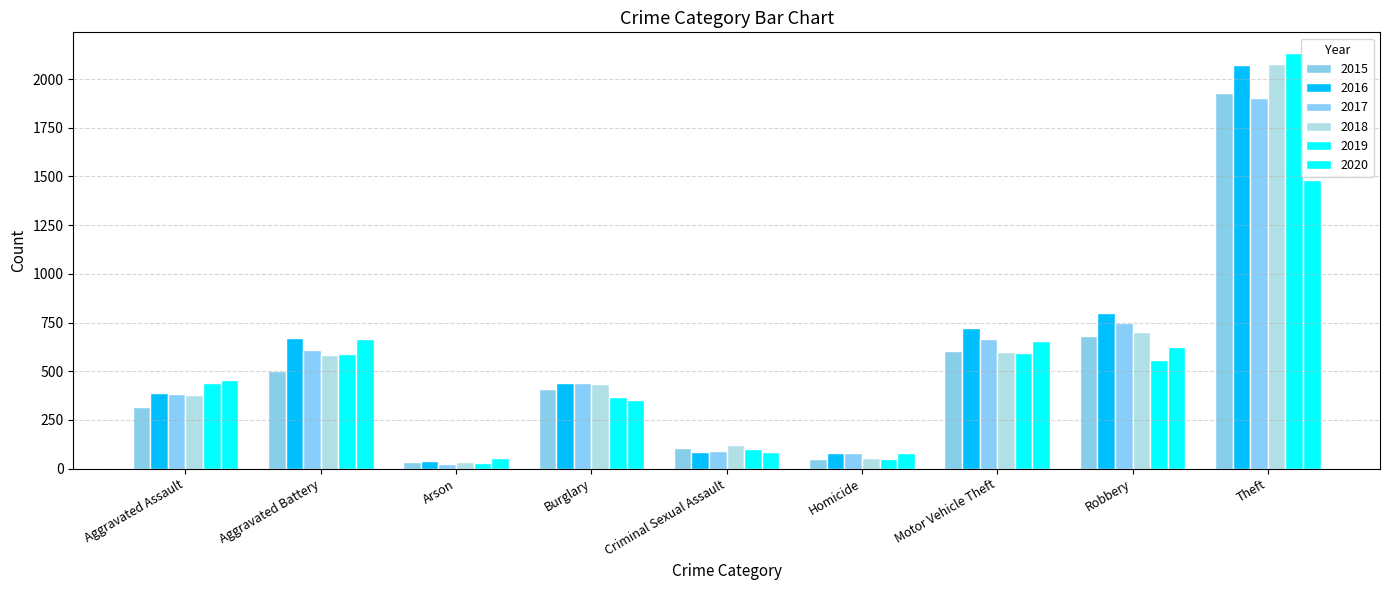

What value does the 2020 series have at Homicide, to the nearest 100?

100